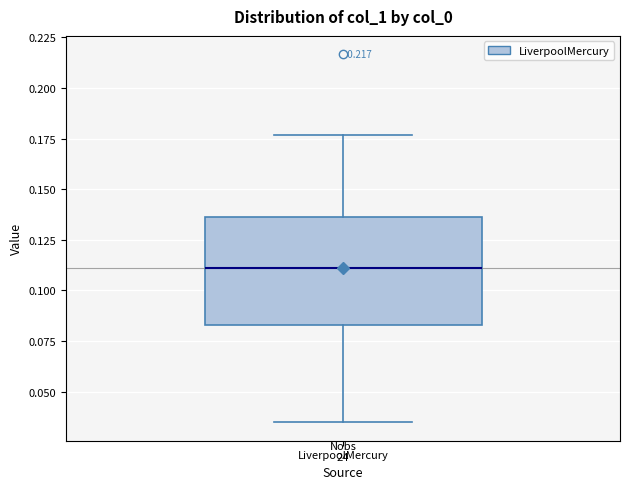

Read this box plot against the y-axis: the position of the median line, the range covered by the box, and the ends of both whiskers. The values are not printed on the chart, so give them approximately, as read against the axis.

median 0.110, box 0.085 to 0.135, whiskers 0.035 to 0.175